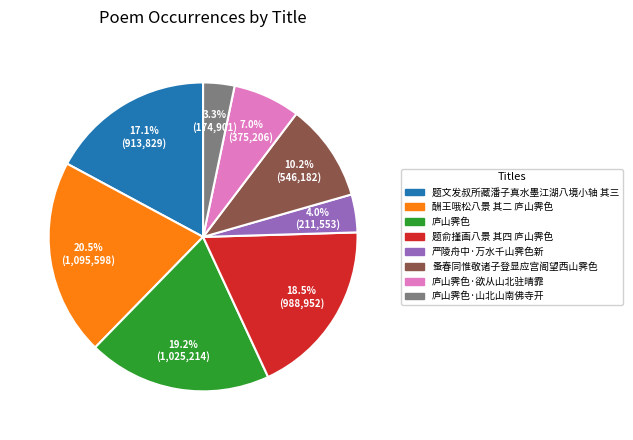

Is there any slice that represents more than half of the pie?

No